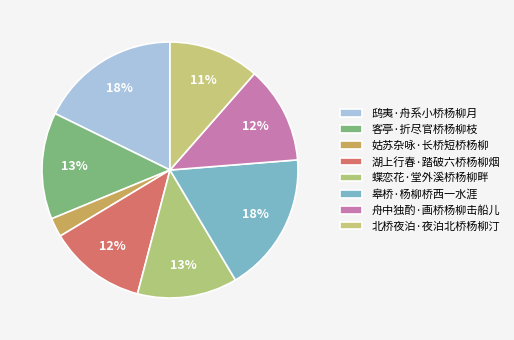

True or false: 舟中独酌·画桥杨柳击船儿 accounts for 7% of the total.

False